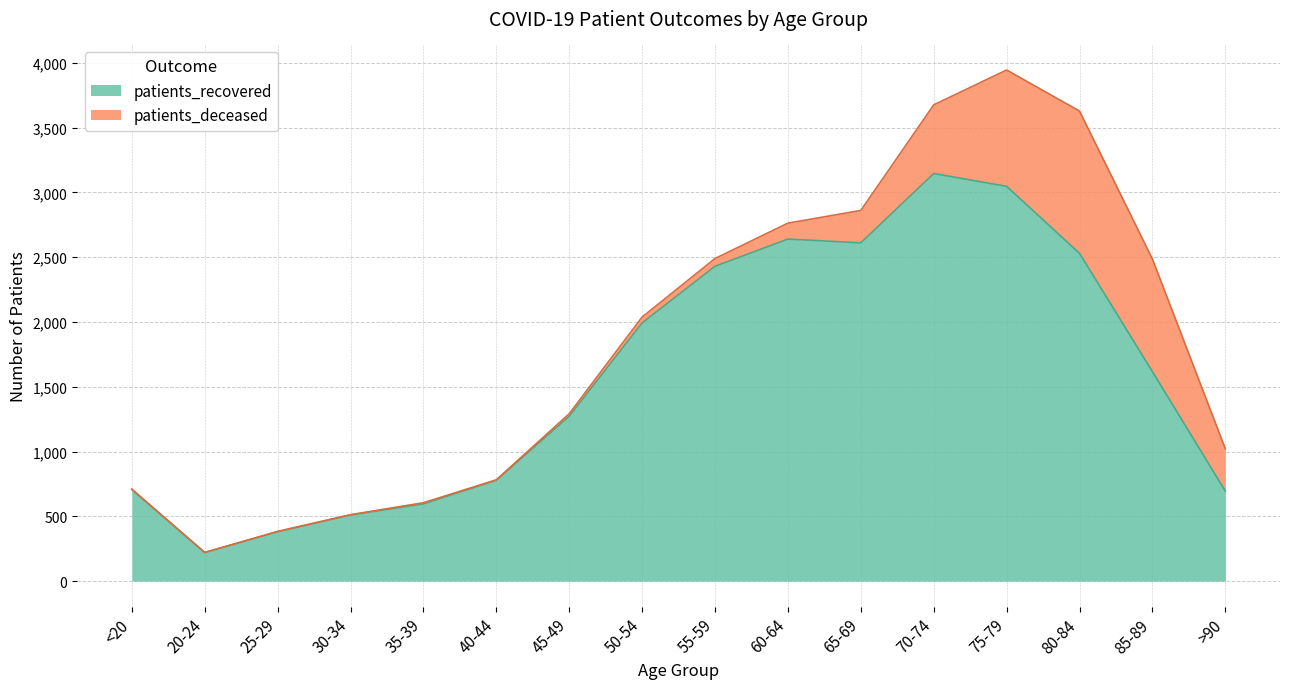

How many points are higher than both their immediate neighbors (excluding endpoints)?

2